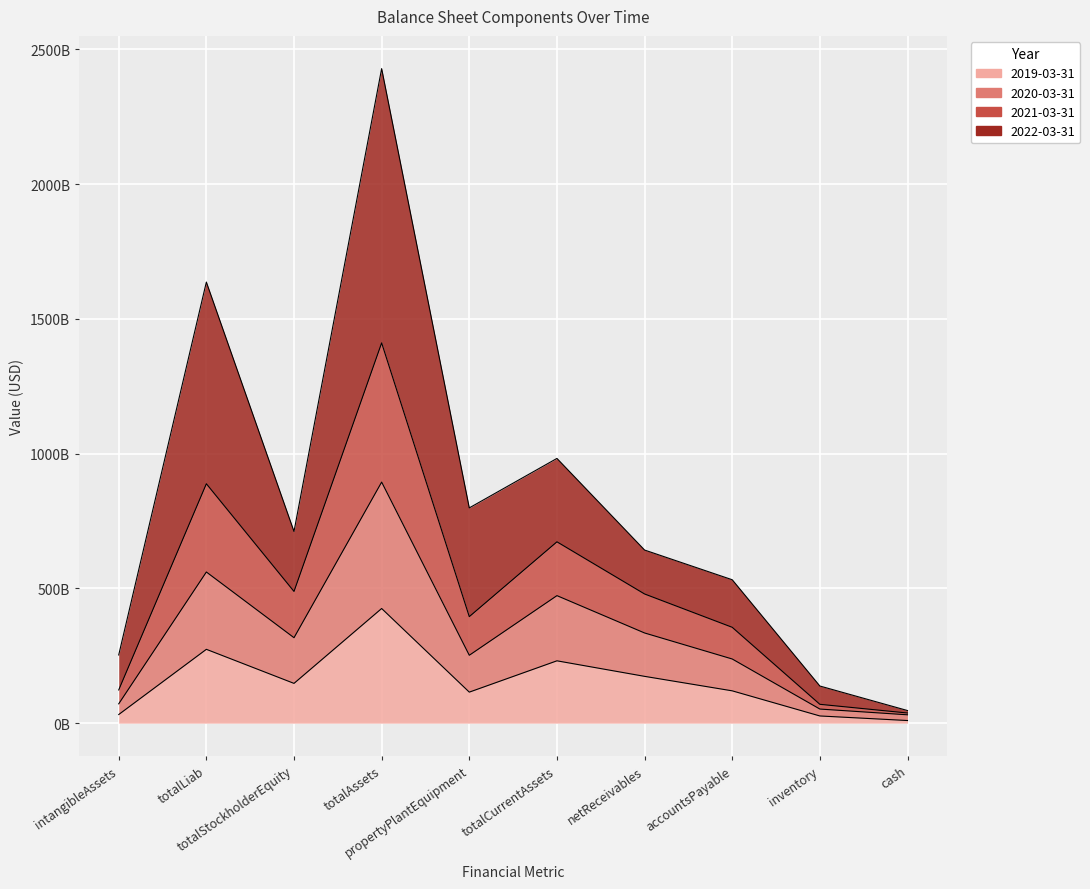

Read the 2020-03-31 value at inventory.

52311900000